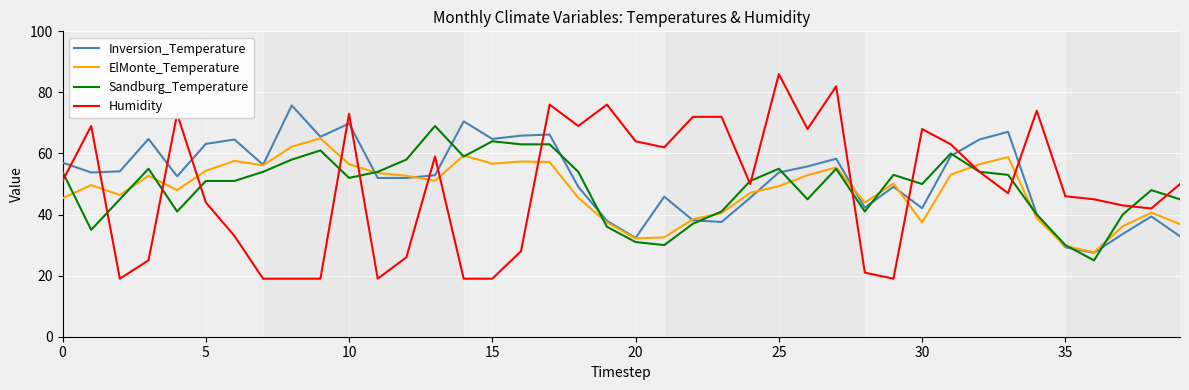

What is the greatest value displayed?

86.0